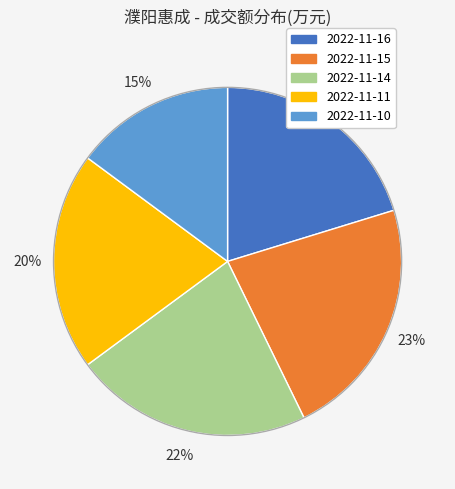

What is the ratio of the value at 2022-11-16 to the value at 2022-11-11?

1.0